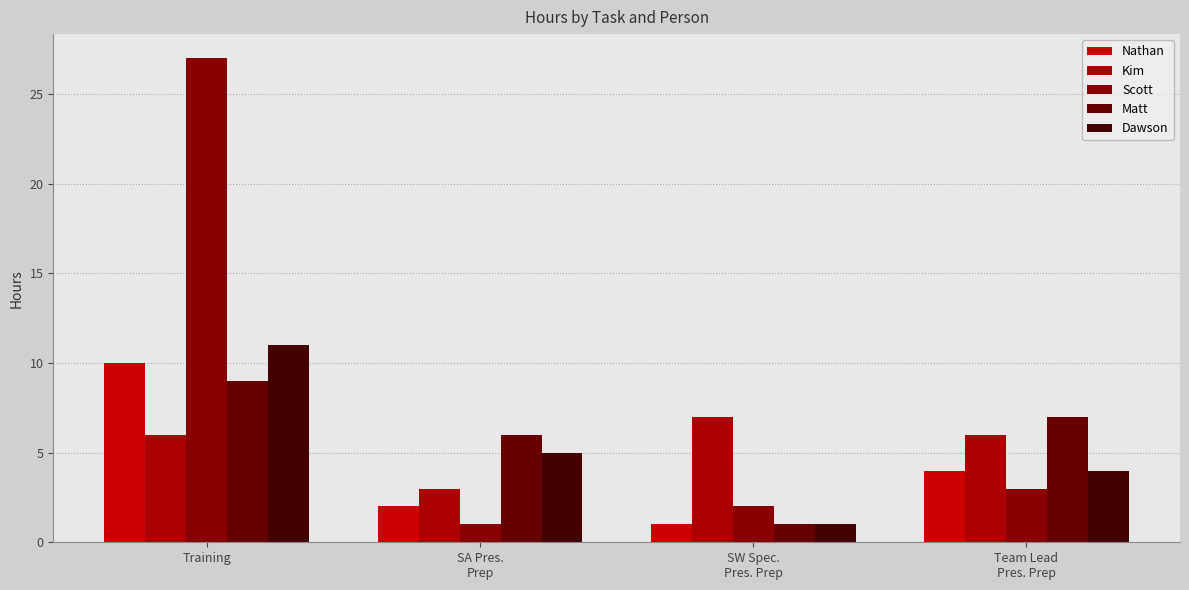

Which has a higher value, SA Pres.
Prep or Training?

Training